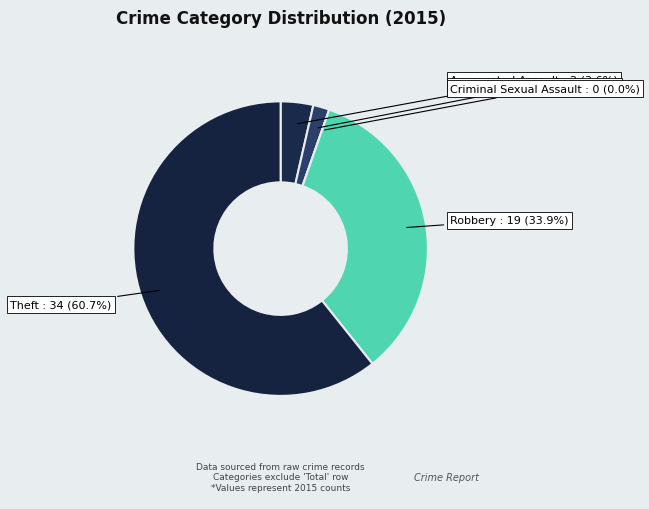

Do Theft and Aggravated Assault together represent more than half of the pie?

Yes